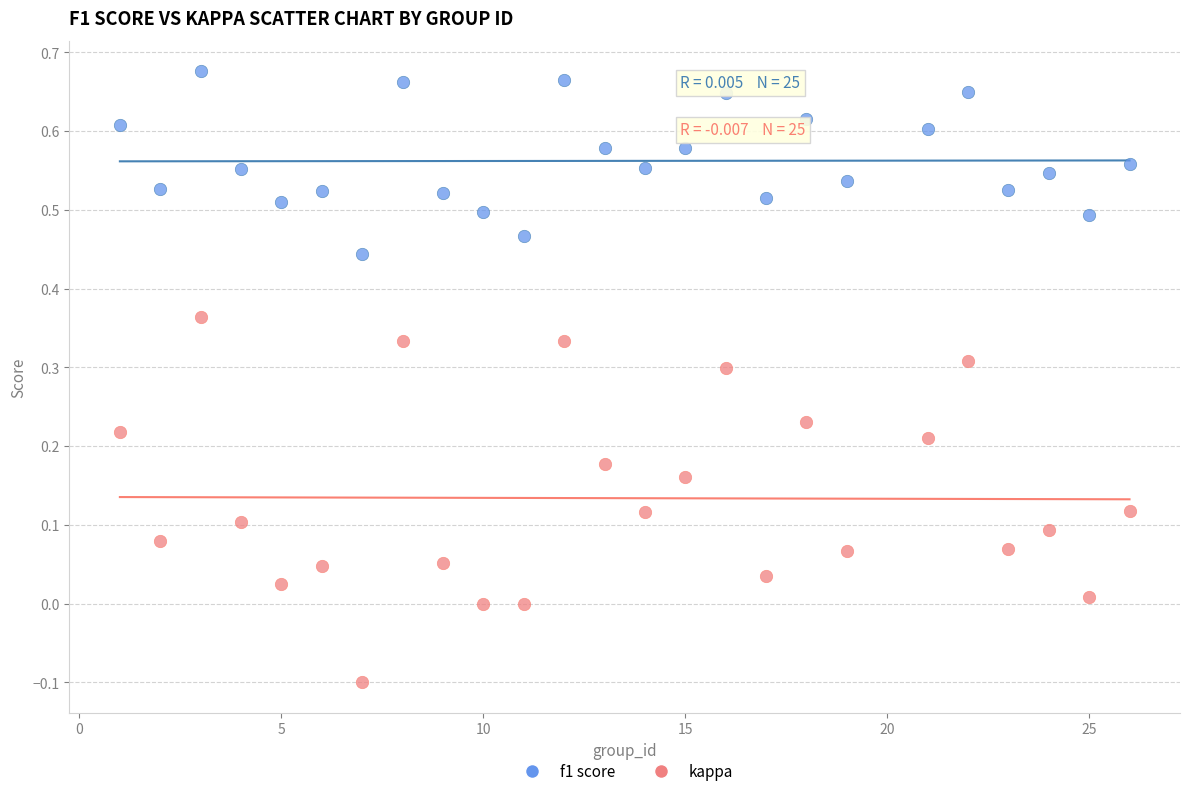

Which series contains the lowest Y value?

kappa